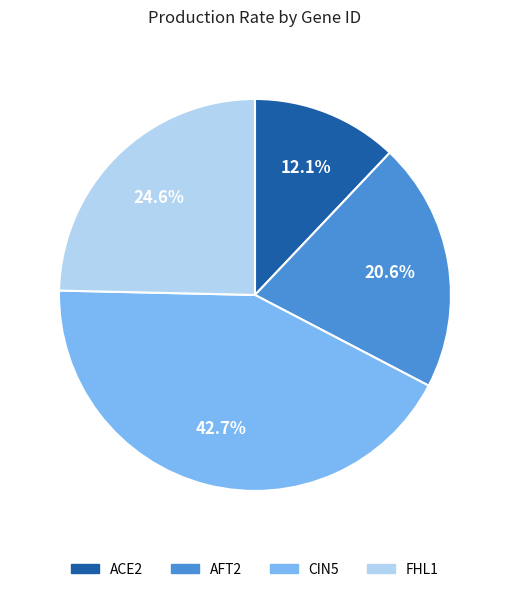

Which category has the smallest portion of the pie?

ACE2